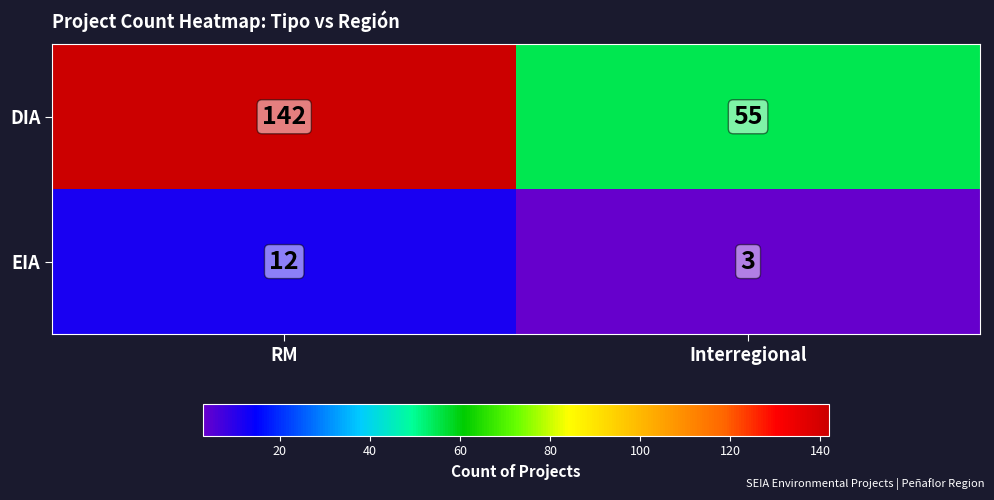

What is the greatest value displayed?

142